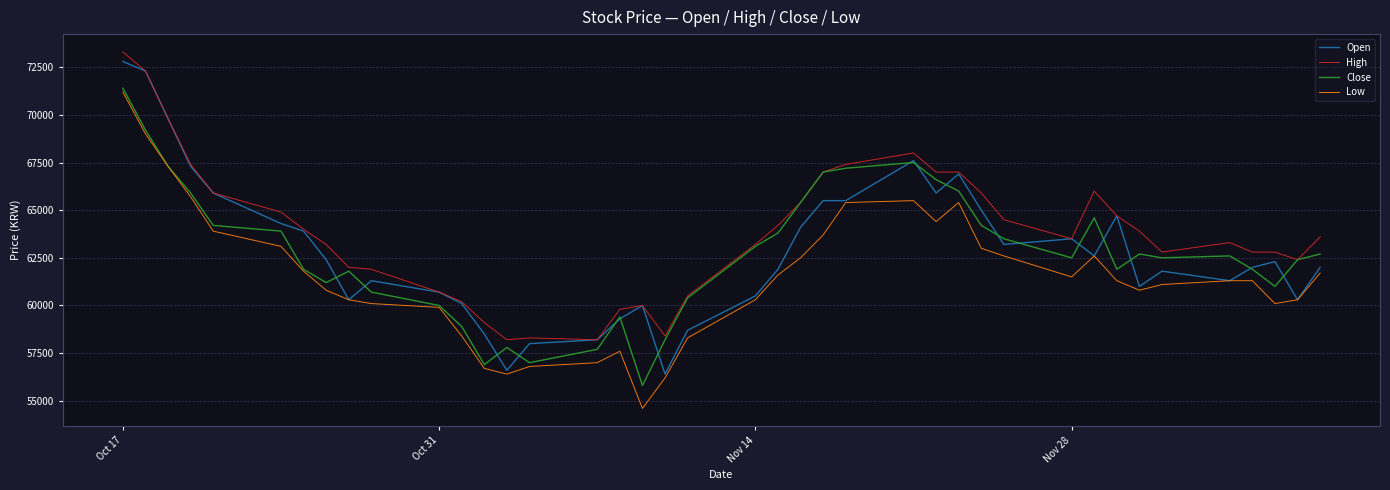

True or false: High and Low cross at least once.

False